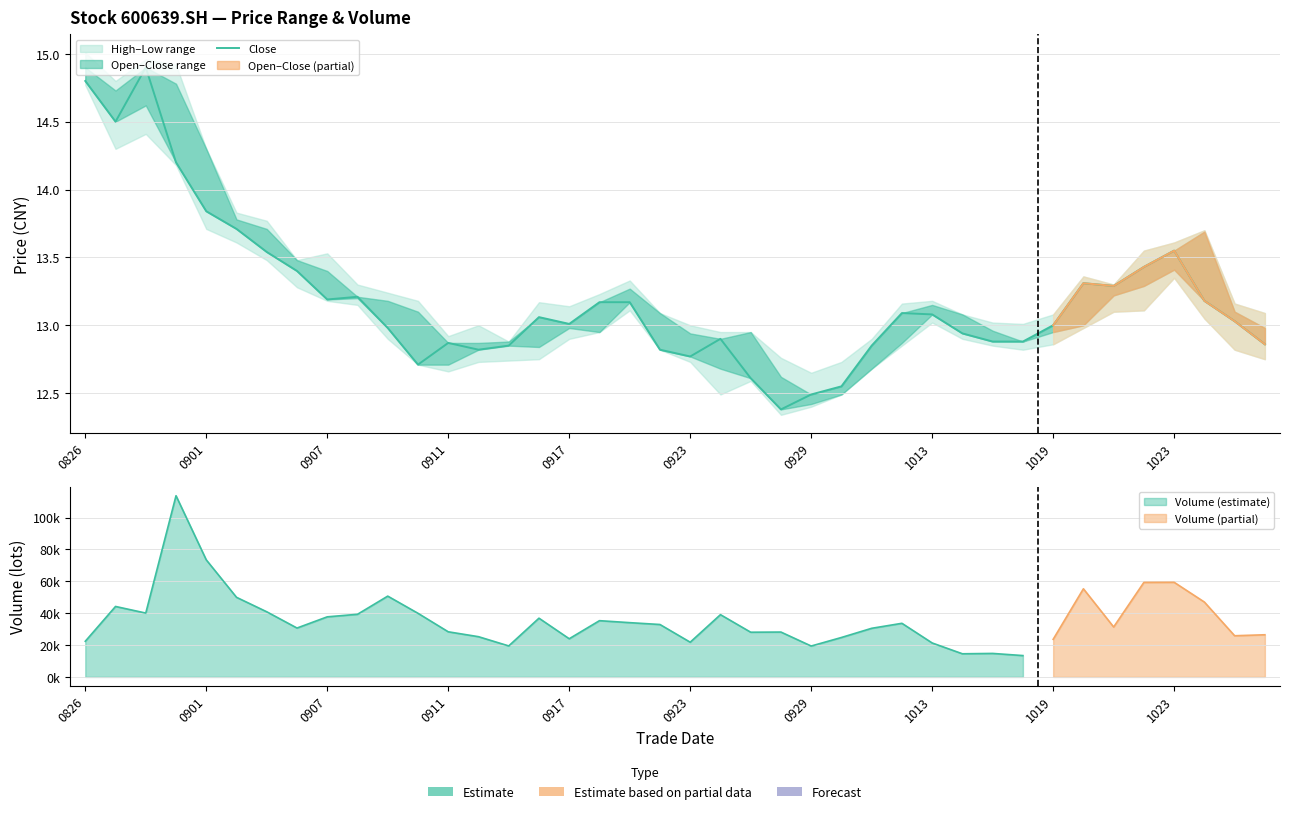

What is the smallest value displayed?

12.4